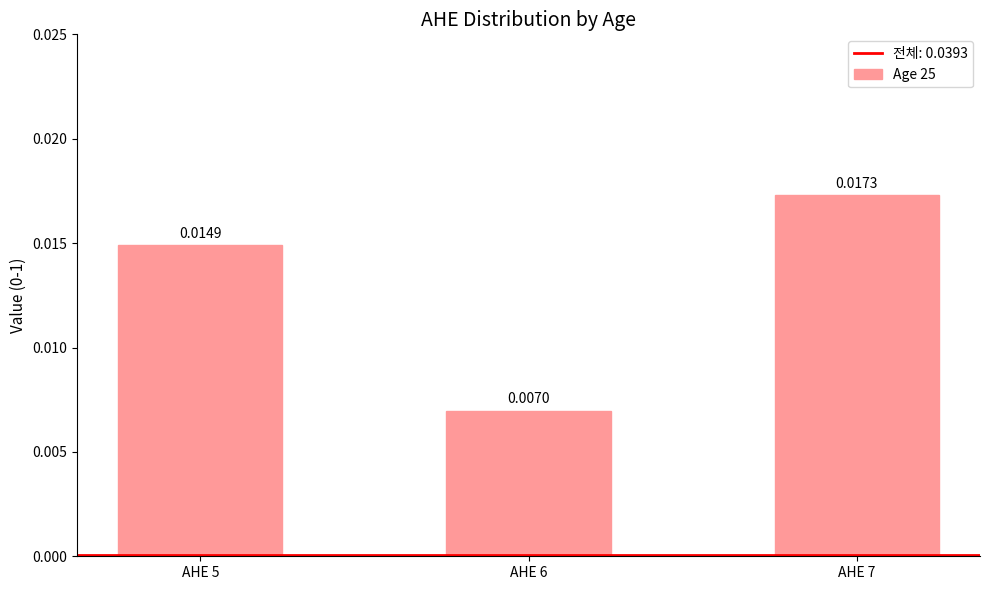

Which has a higher value, AHE 6 or AHE 5?

AHE 5